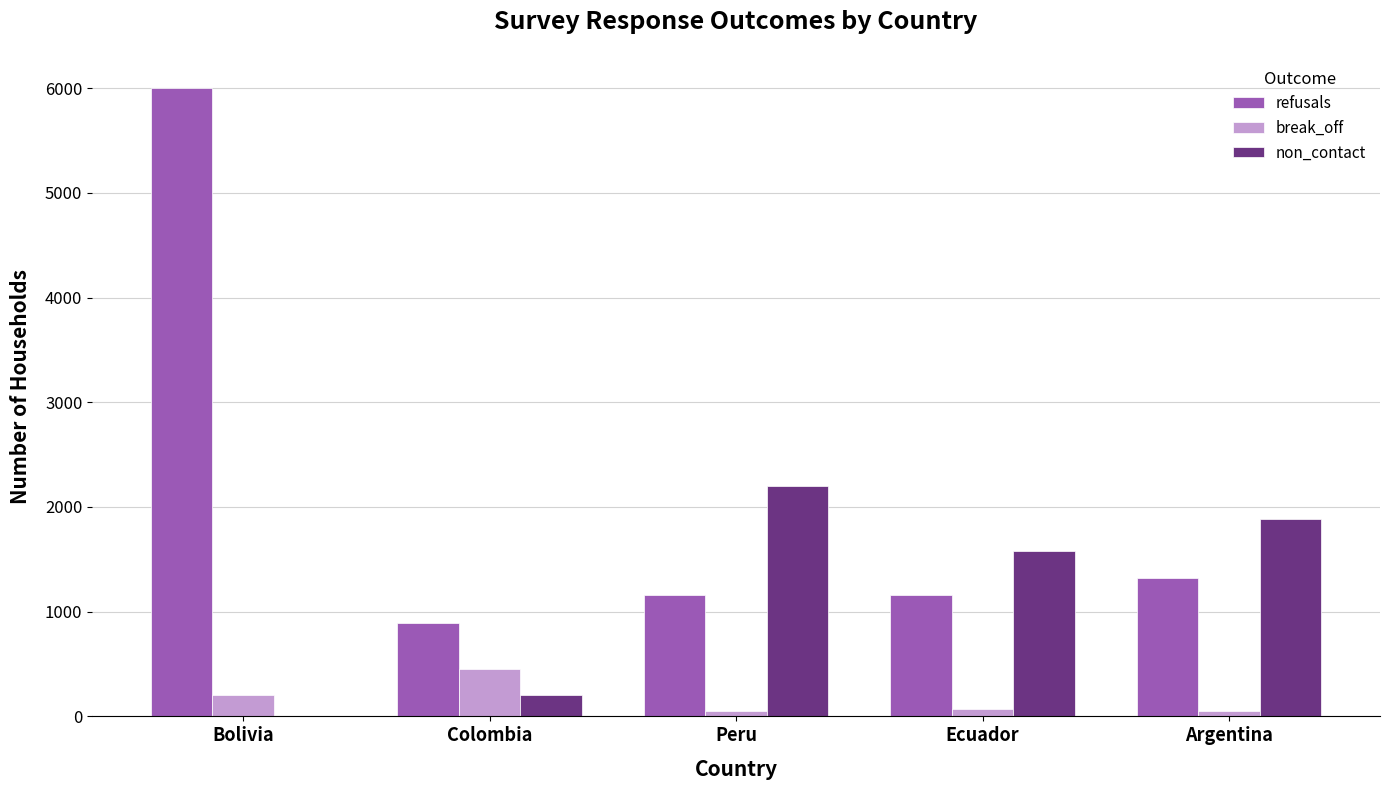

True or false: refusals has a value of 272 at Argentina.

False